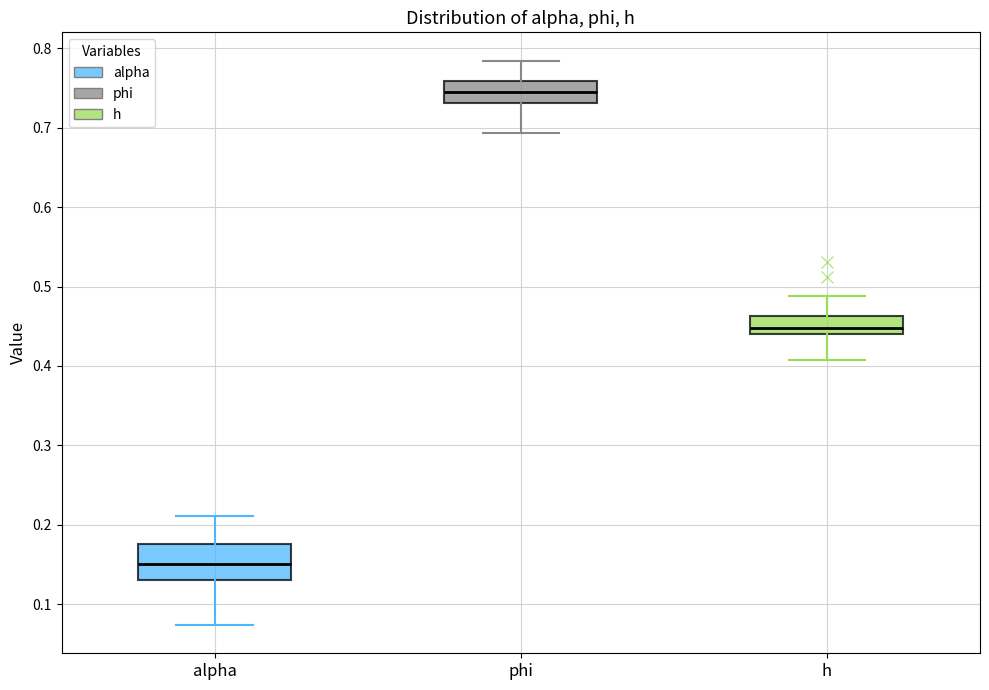

Which box is the tallest, from its lower edge to its upper edge?

alpha